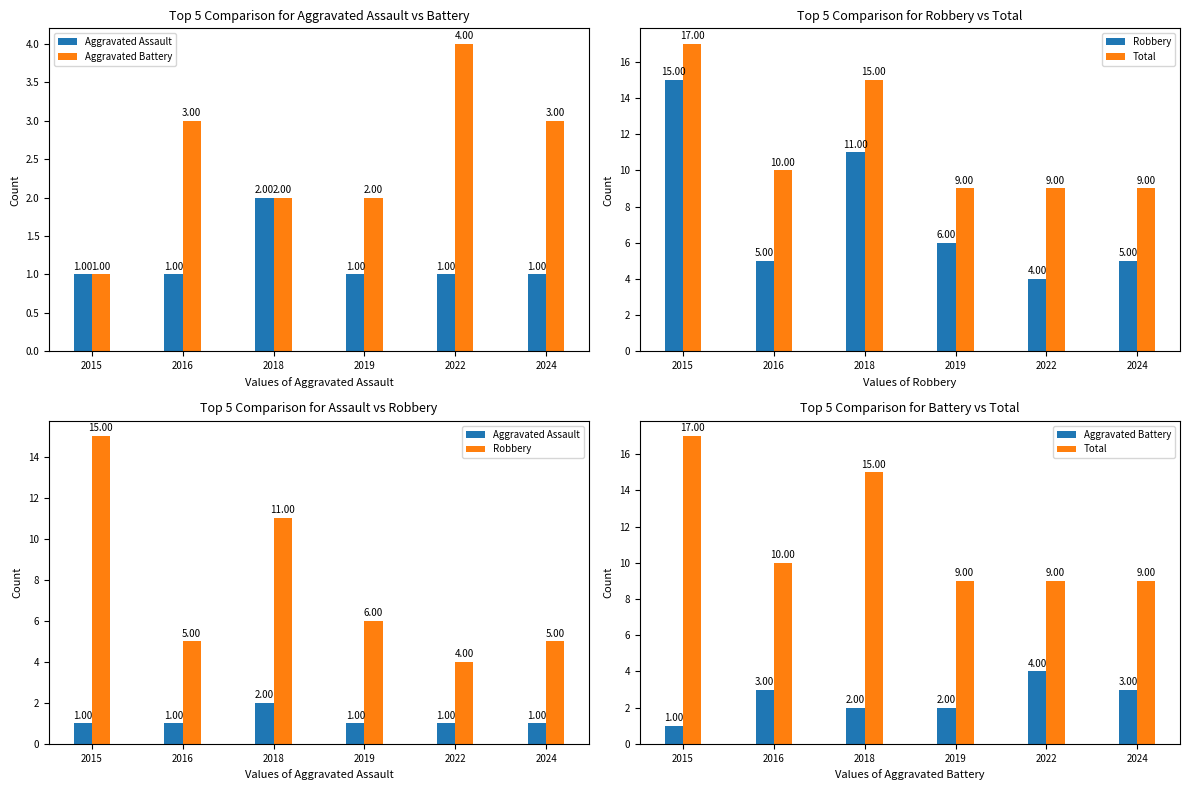

What is the sum of all Total values?

69